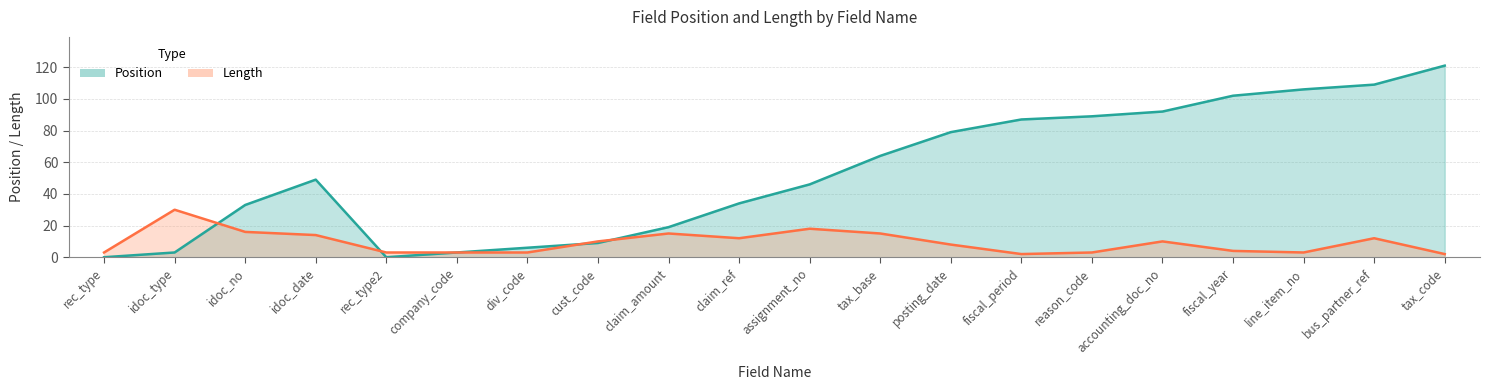

How many values in the length series exceed 10?

8